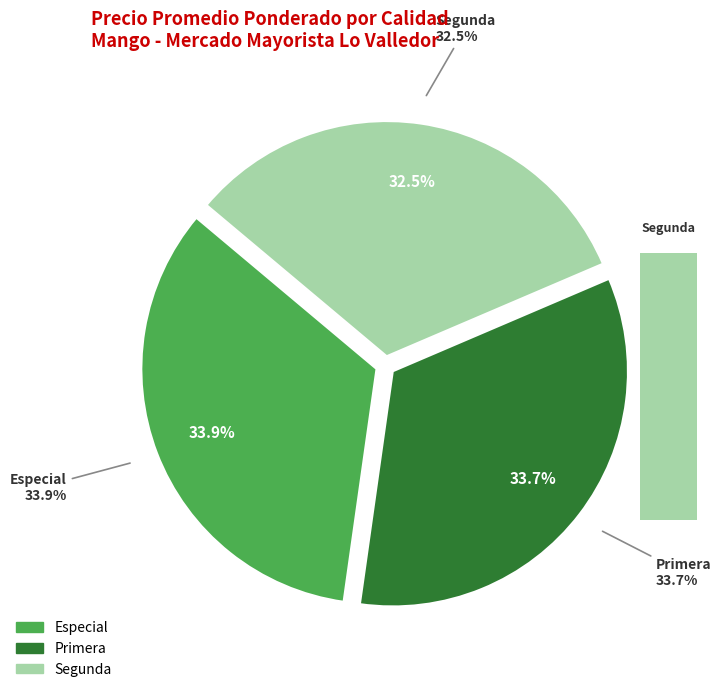

Rank the categories by value from lowest to highest.

Segunda, Primera, Especial